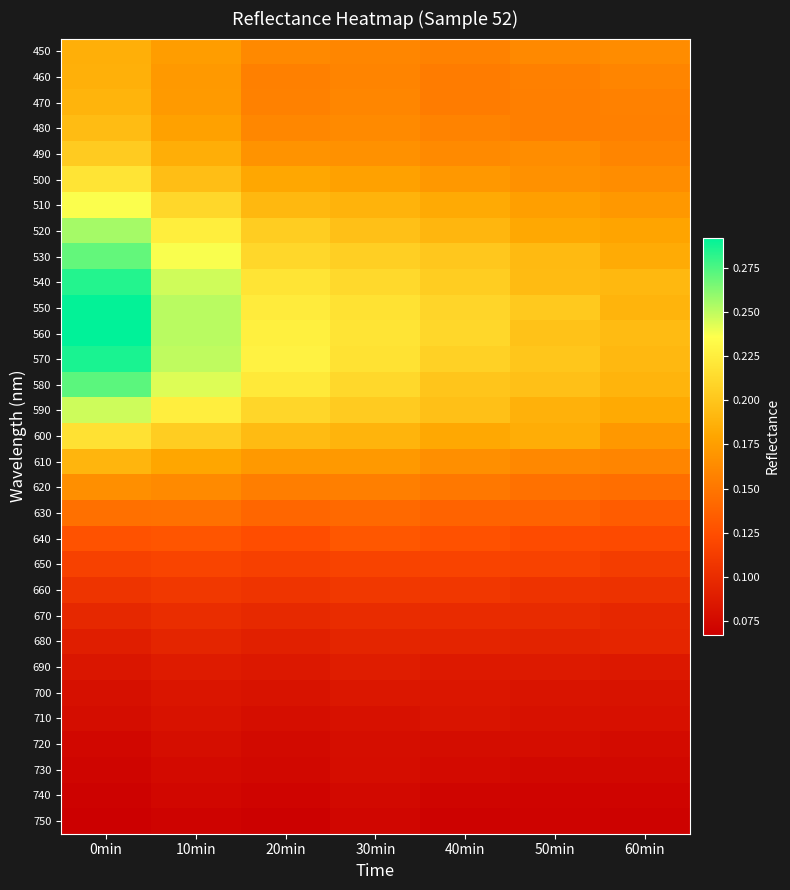

Between 60min and 40min, which is larger?

60min